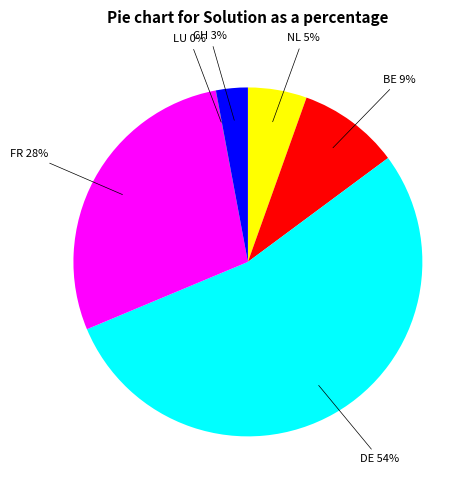

To the nearest percent, what is the average slice percentage?

17%